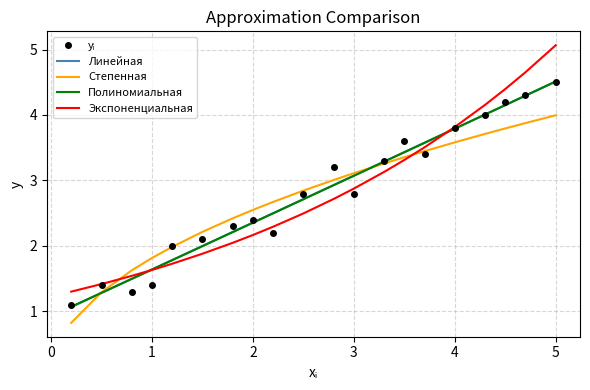

What is the greatest value displayed?

5.1